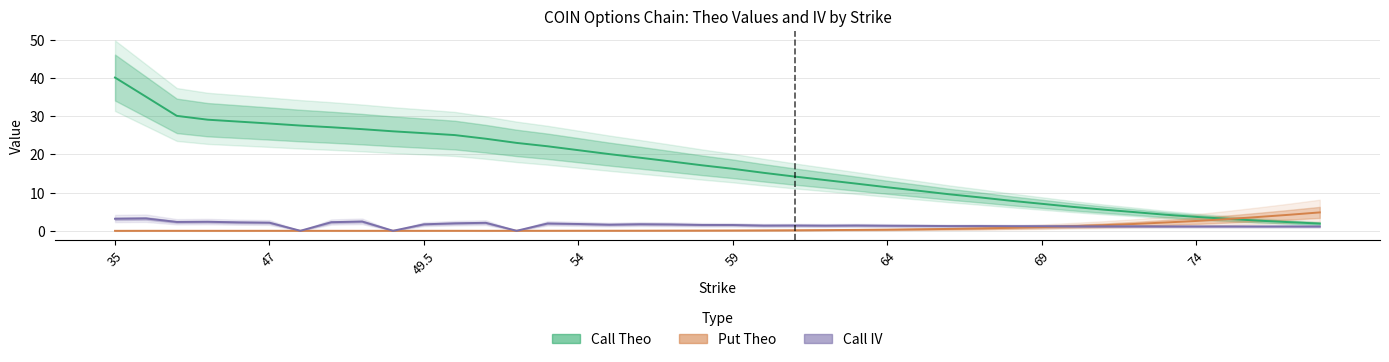

How many categories are shown in the chart?

40